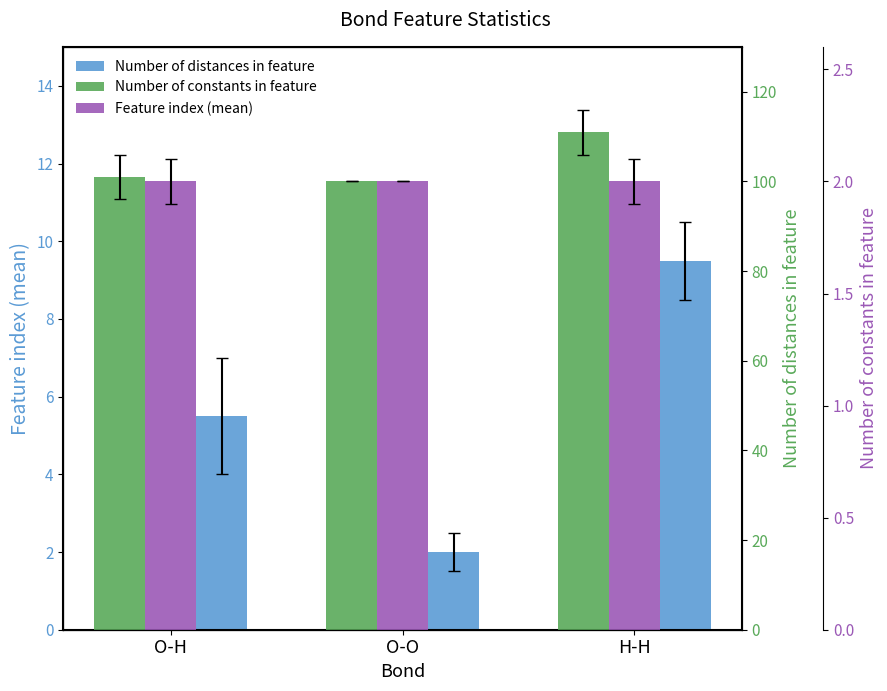

Is the value of Feature index (mean) at H-H greater than the value of Number of constants in feature at H-H?

Yes